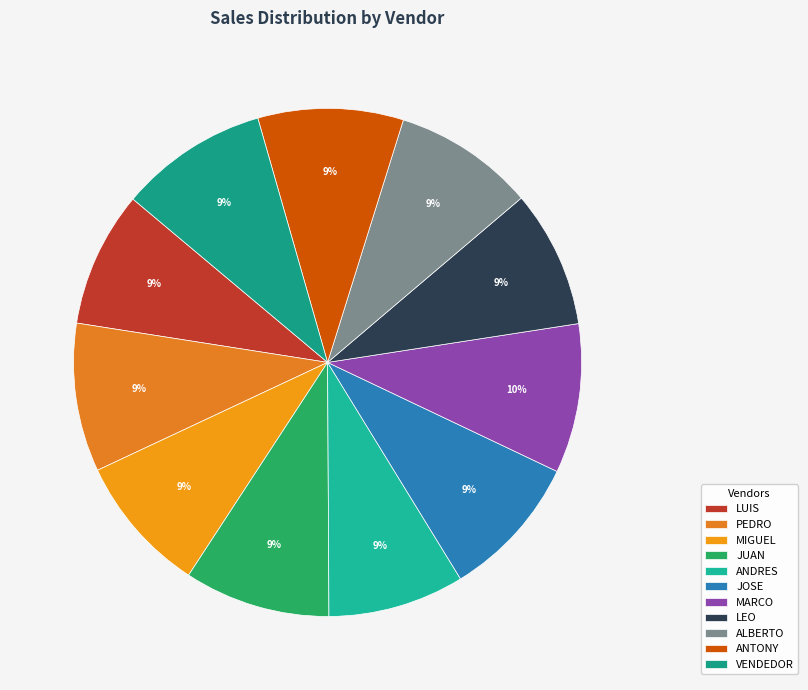

To the nearest percent, what is the average slice percentage?

9%